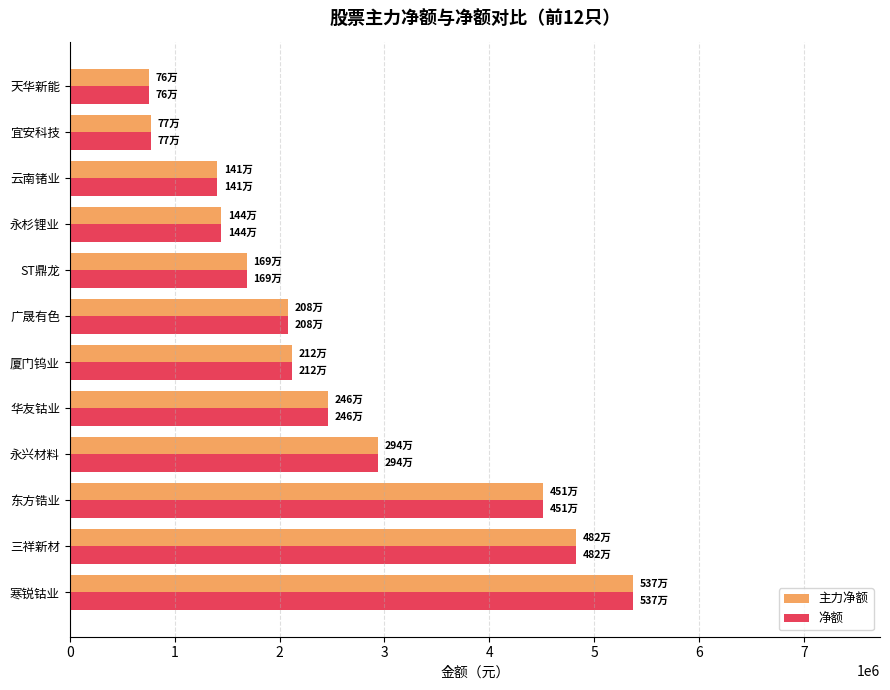

Where is 净额 nearest to the value 3066199?

永兴材料